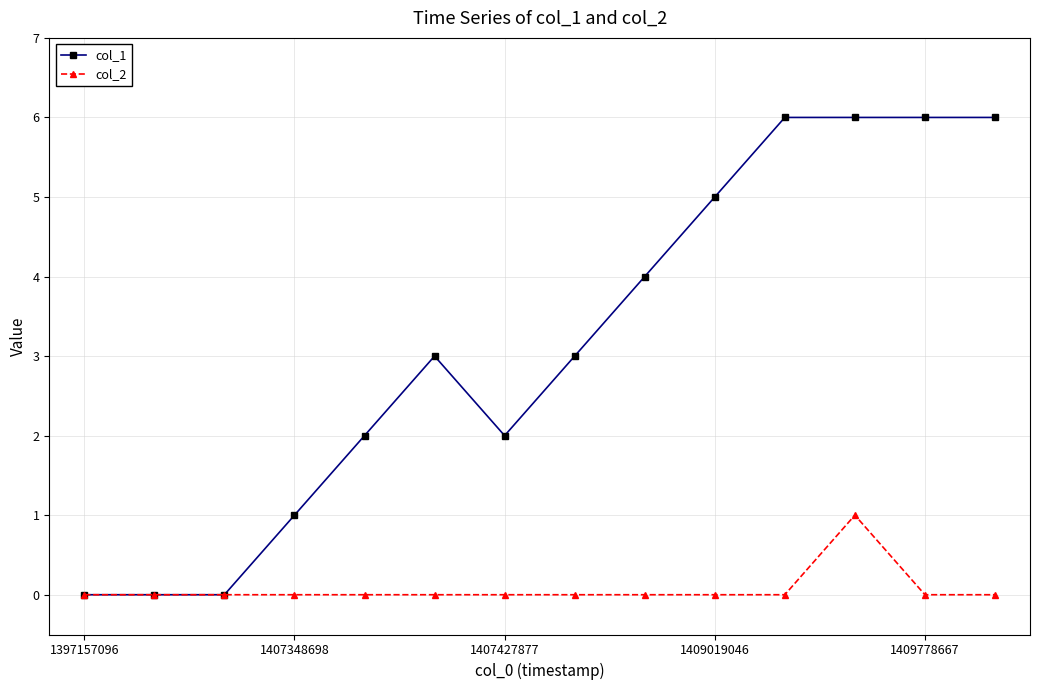

What are all the series names shown in the legend?

col_1, col_2